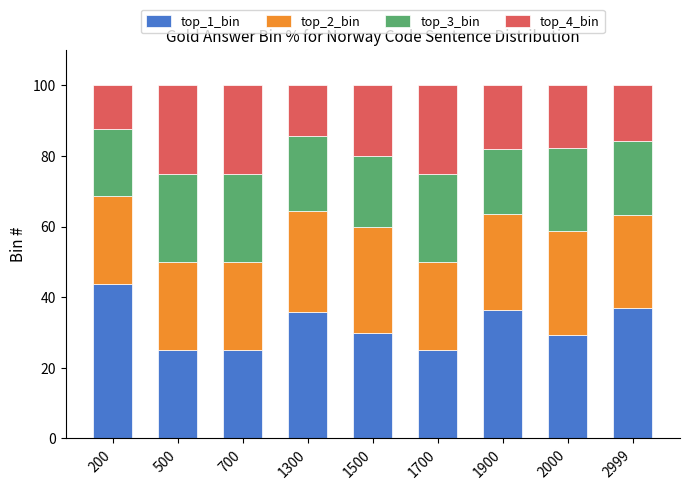

What is the maximum value for top_1_bin?

43.8